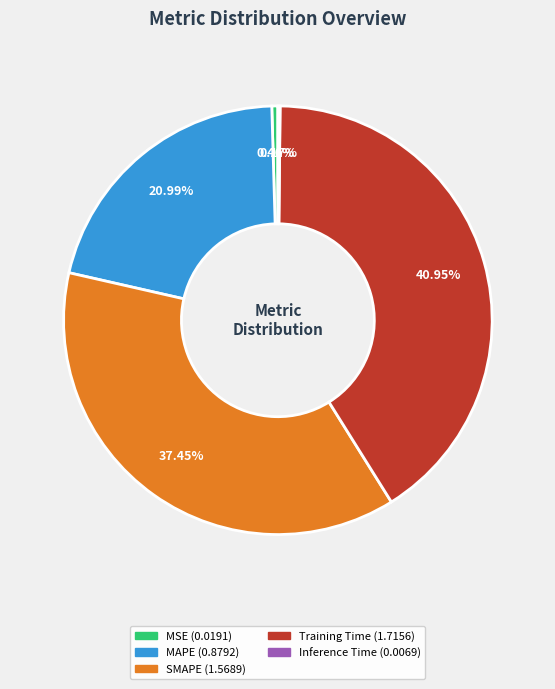

Which has a higher value, Training Time or SMAPE?

Training Time